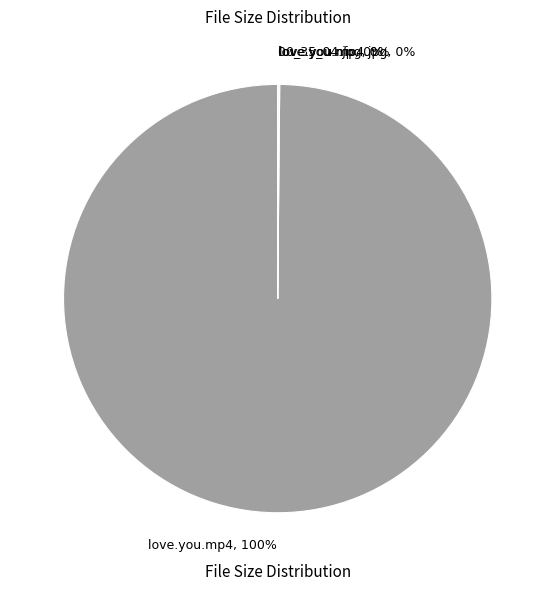

To the nearest percent, what portion does love.you.mp4, 100% represent?

100%